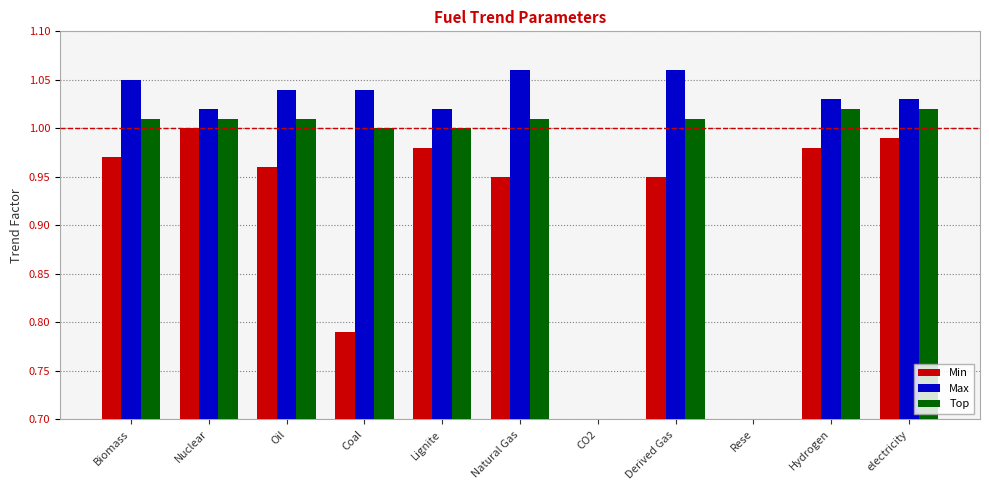

How many groups of bars are there?

11